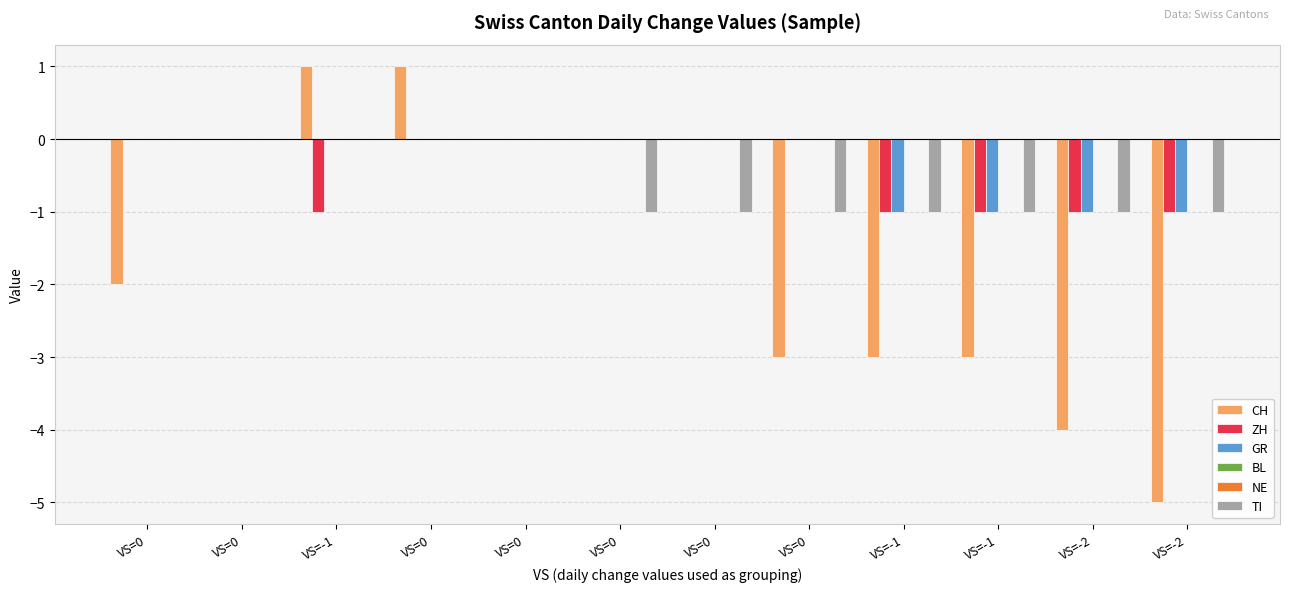

Count the number of data series in this chart.

6